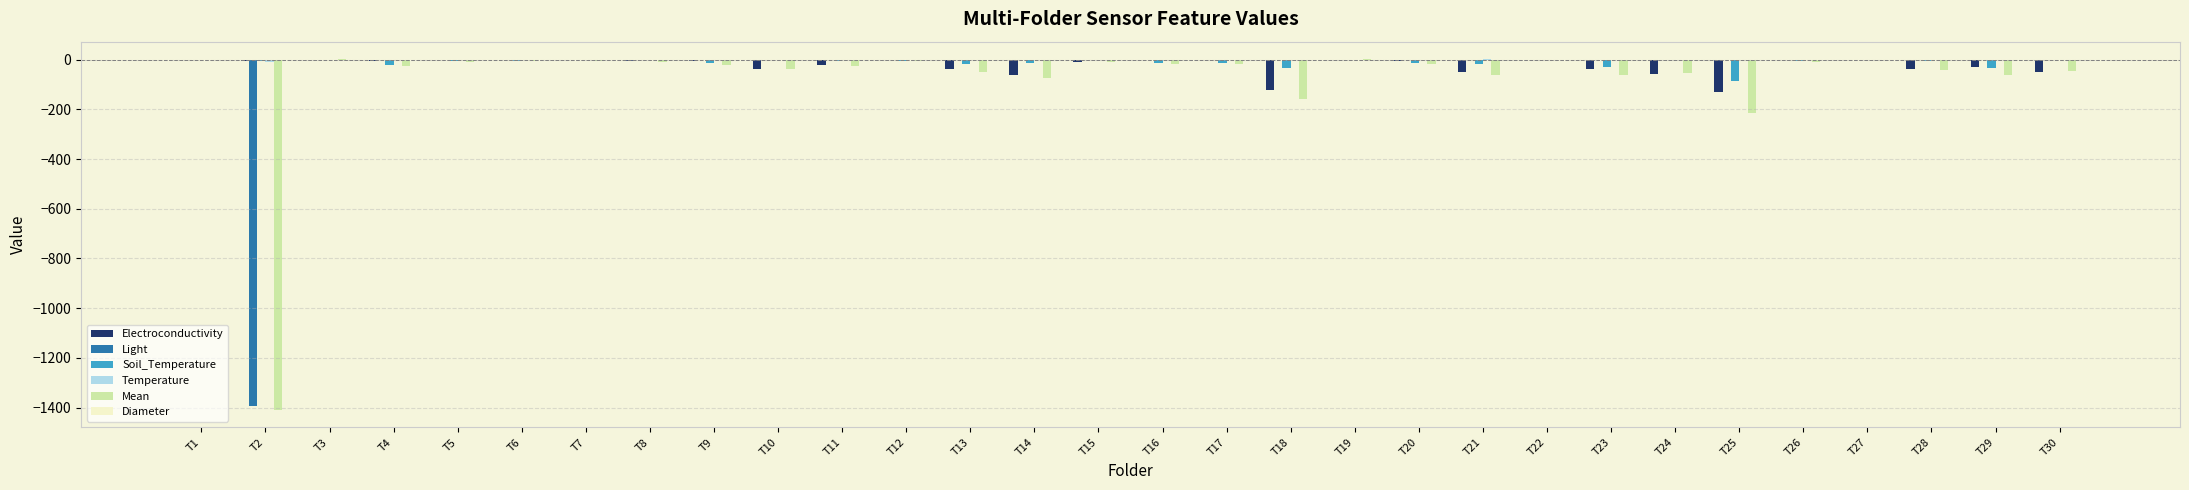

What is the sum of all Light values?

-1385.3